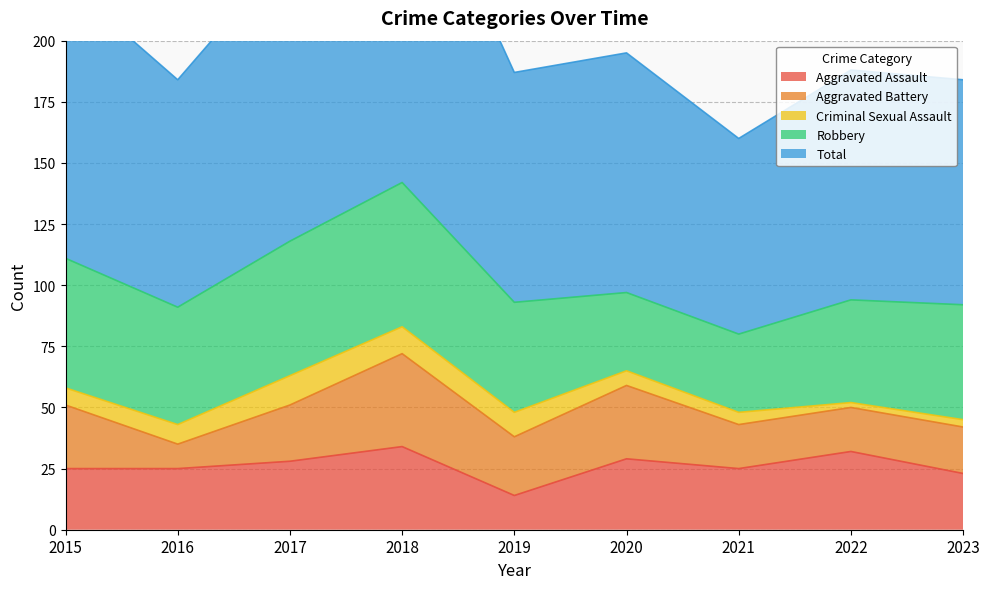

What is the value of the Aggravated Assault point at the 4th from the left?

34